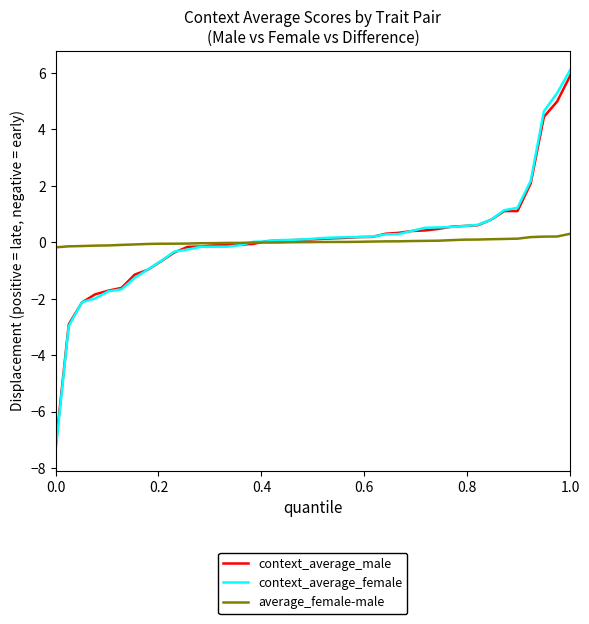

How many times do context_average_male and average_female-male cross each other?

1